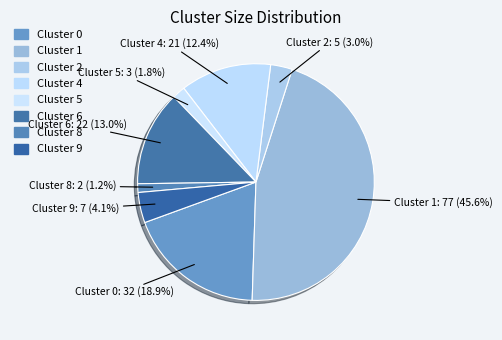

Is there a majority slice in this chart?

No